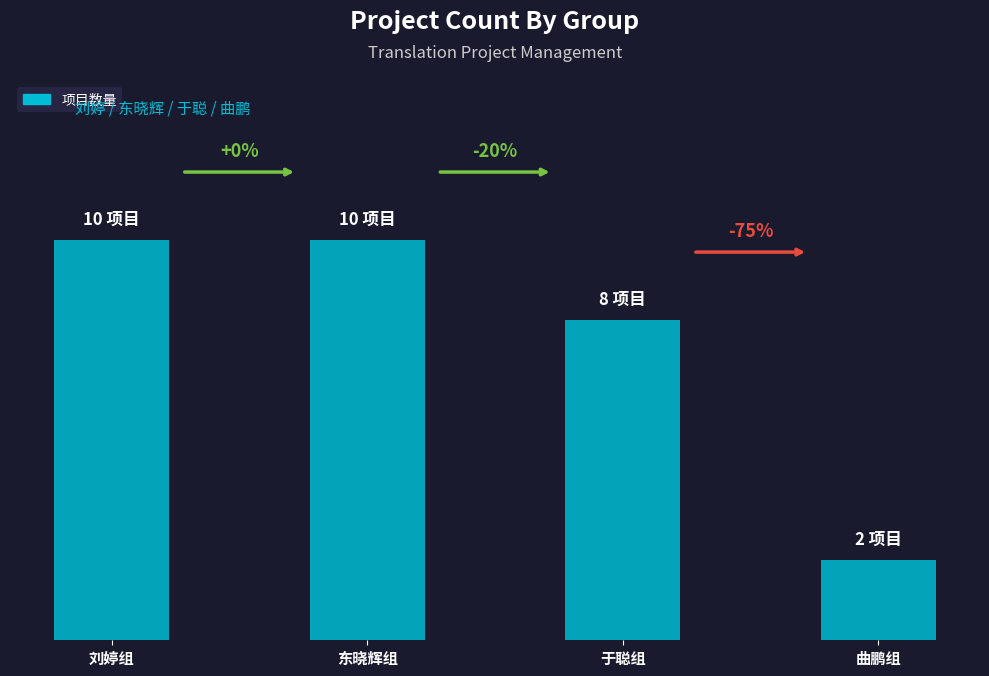

What is the minimum value shown in the chart?

2